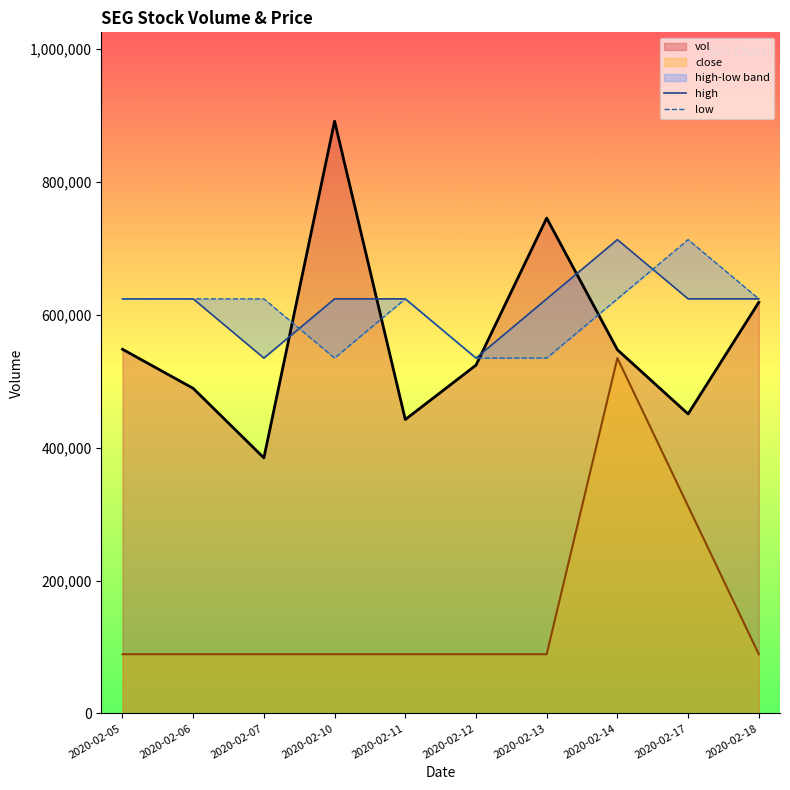

The value of low at 2020-02-17 is 223901.6. True or false?

False